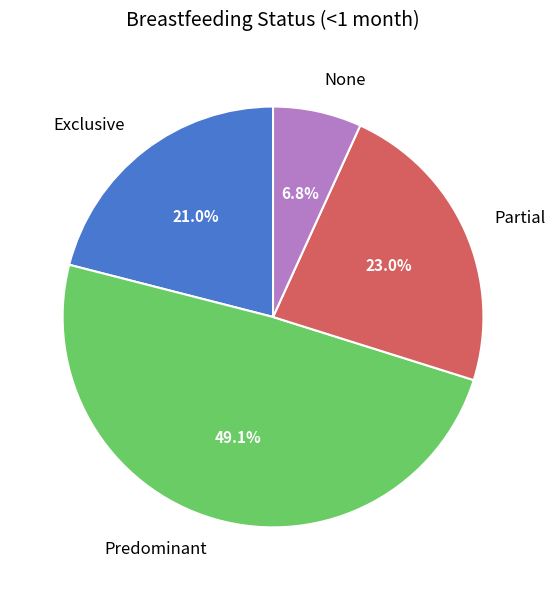

Rank the categories by value from highest to lowest.

Predominant, Partial, Exclusive, None